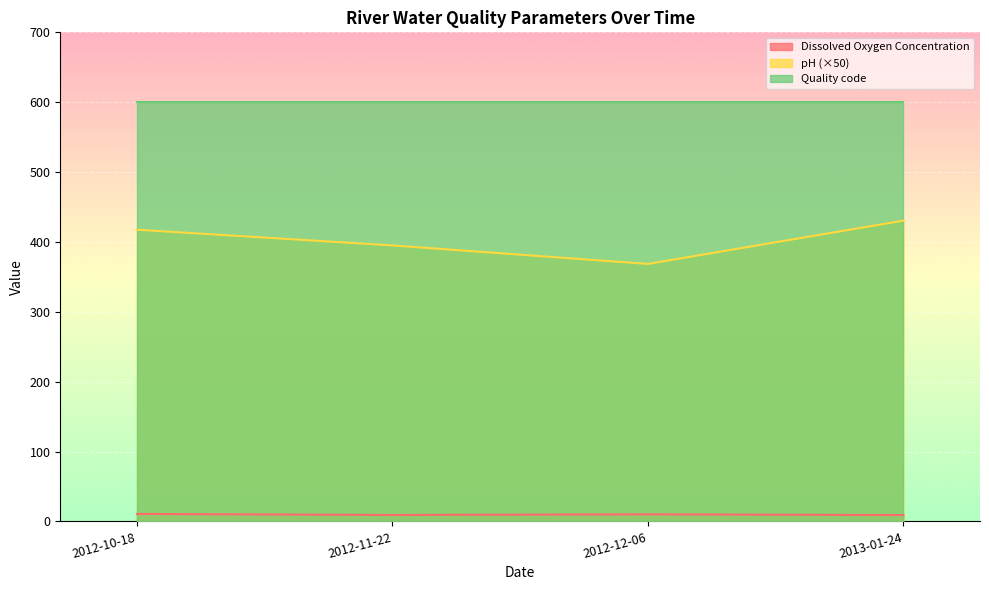

Does the chart display data point markers on the line(s)?

No